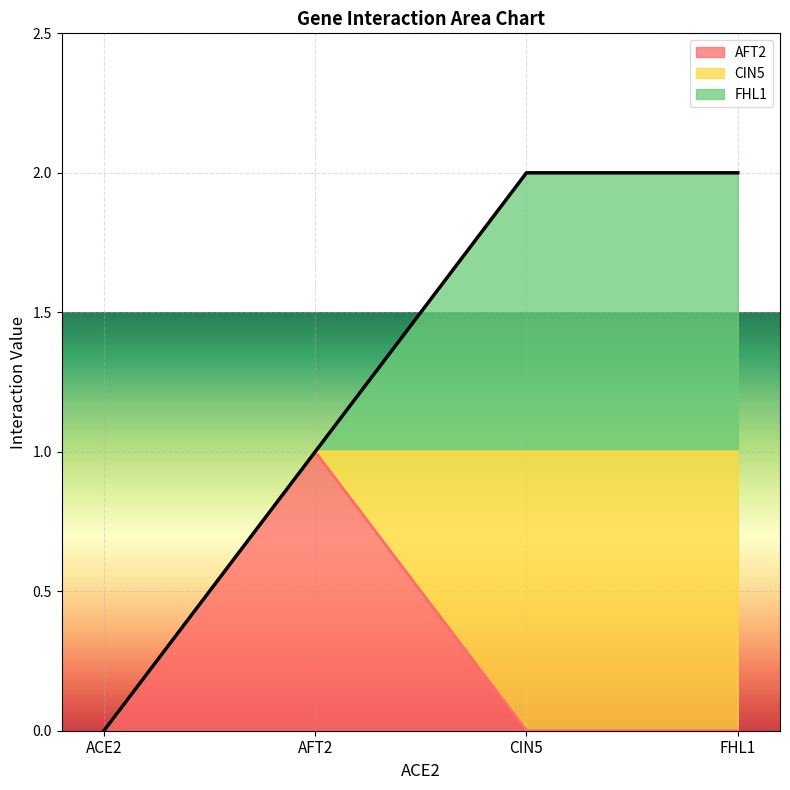

What is the label of the 4th point from the left?

FHL1